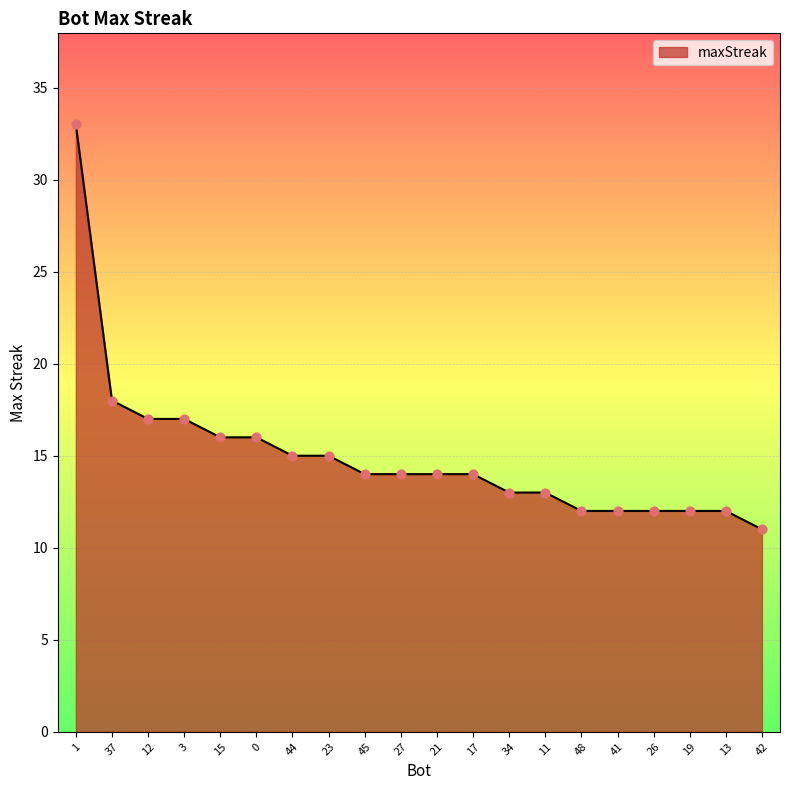

What is the change in value from 3 to 45?

-3